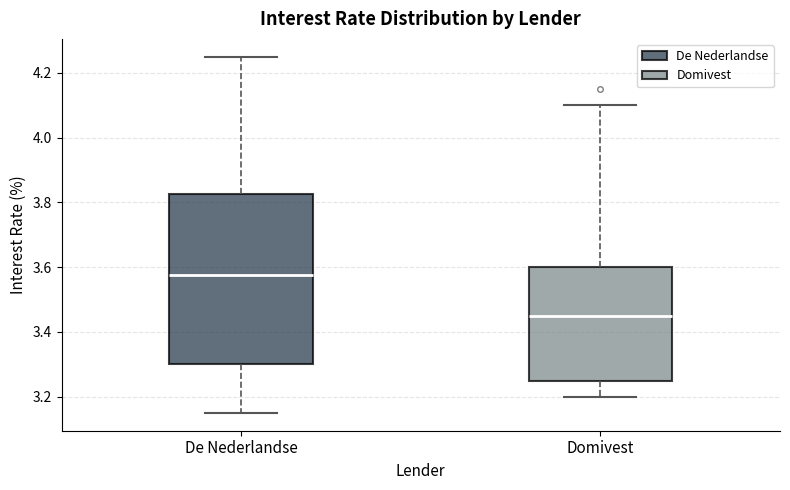

Reading left to right, transcribe this box plot: for each box, give where its median line is, the range the box spans, and where its two whiskers end, as read against the y-axis. The values are not printed on the chart, so give them approximately, as read against the axis.

De Nederlandse: median 3.58, box 3.30 to 3.82, whiskers 3.16 to 4.26
Domivest: median 3.46, box 3.26 to 3.60, whiskers 3.20 to 4.10